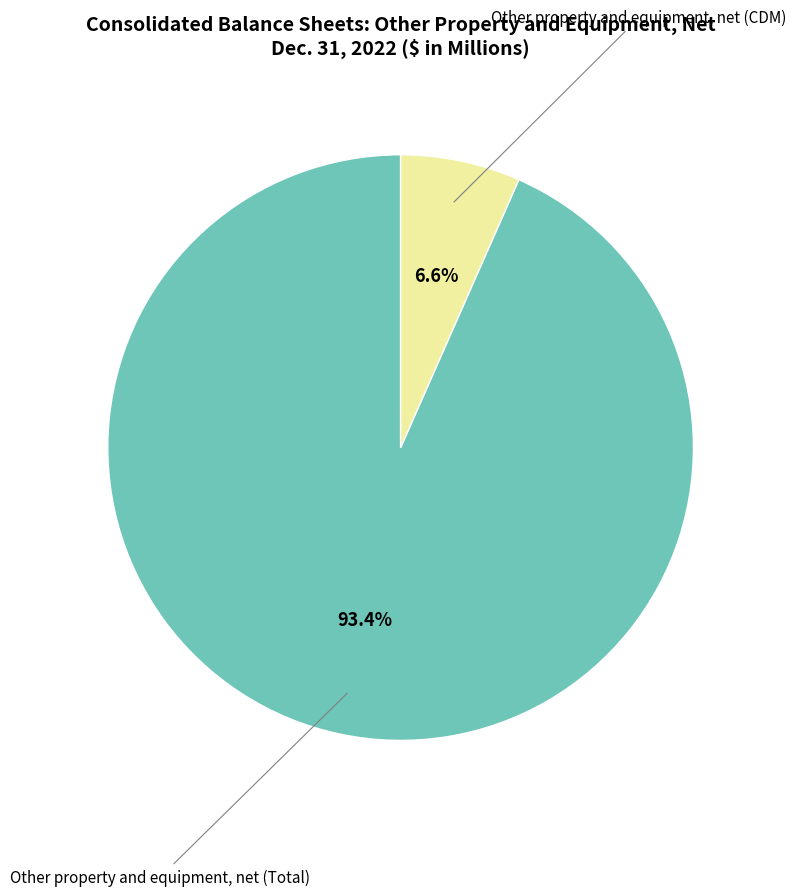

Does any single category account for the majority?

Yes